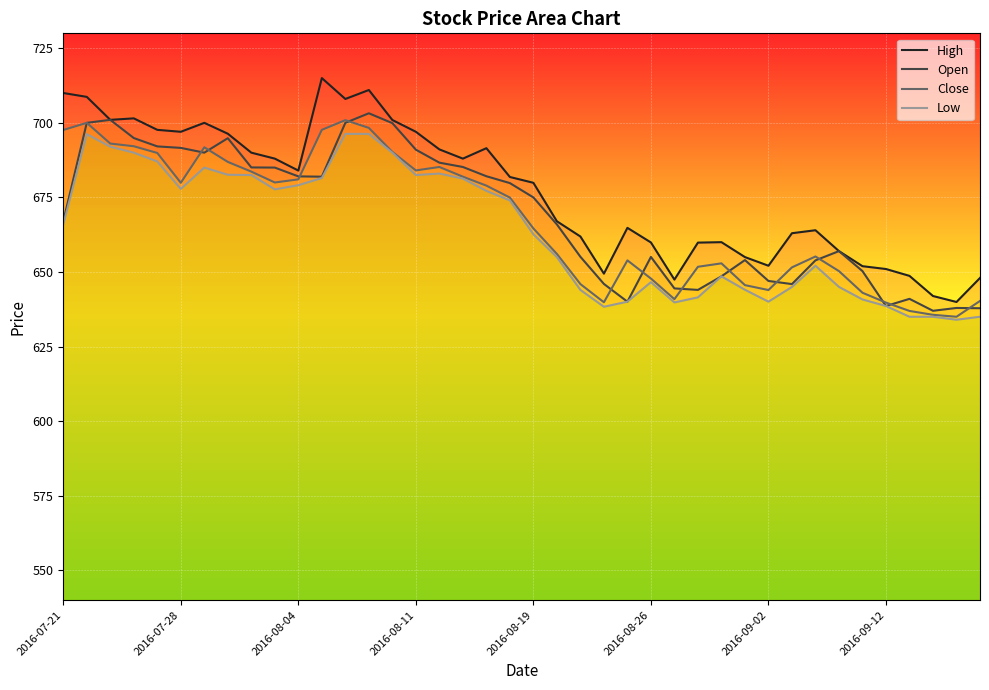

Where does the Close series first go above 674?

2016-07-21